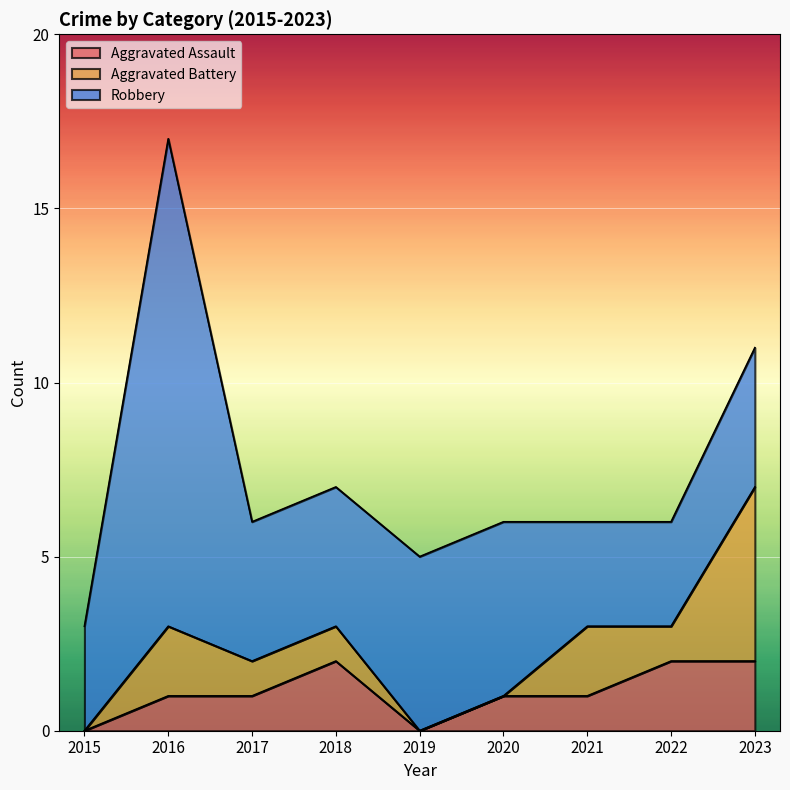

Between 2018 and 2020, which series saw the biggest shift?

Aggravated Assault